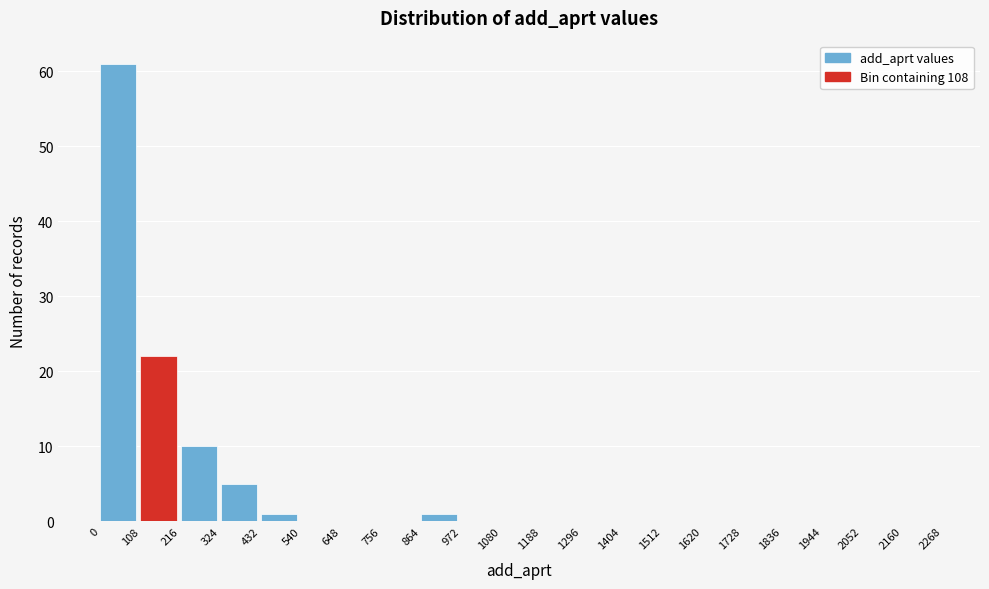

Reading left to right, list every bar in this chart as the range it spans on the x-axis followed by its height. The values are not printed on the chart, so give them approximately, as read against the axis.

0 to 108: 61
108 to 216: 22
216 to 324: 10
324 to 432: 5
432 to 540: 1
540 to 648: 0
648 to 756: 0
756 to 864: 0
864 to 972: 1
972 to 1080: 0
1080 to 1188: 0
1188 to 1296: 0
1296 to 1404: 0
1404 to 1512: 0
1512 to 1620: 0
1620 to 1728: 0
1728 to 1836: 0
1836 to 1944: 0
1944 to 2052: 0
2052 to 2160: 0
2160 to 2268: 0